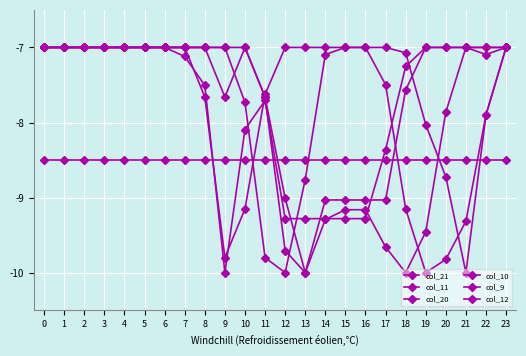

Count the number of data series in this chart.

6